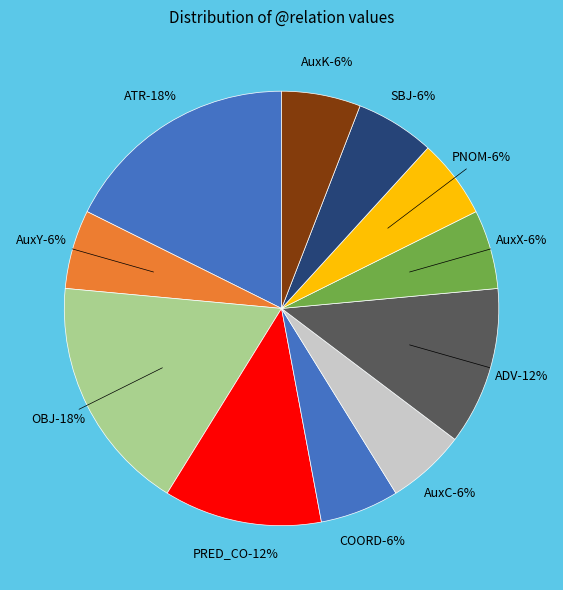

What percentage is NOT represented by SBJ?

94.1%